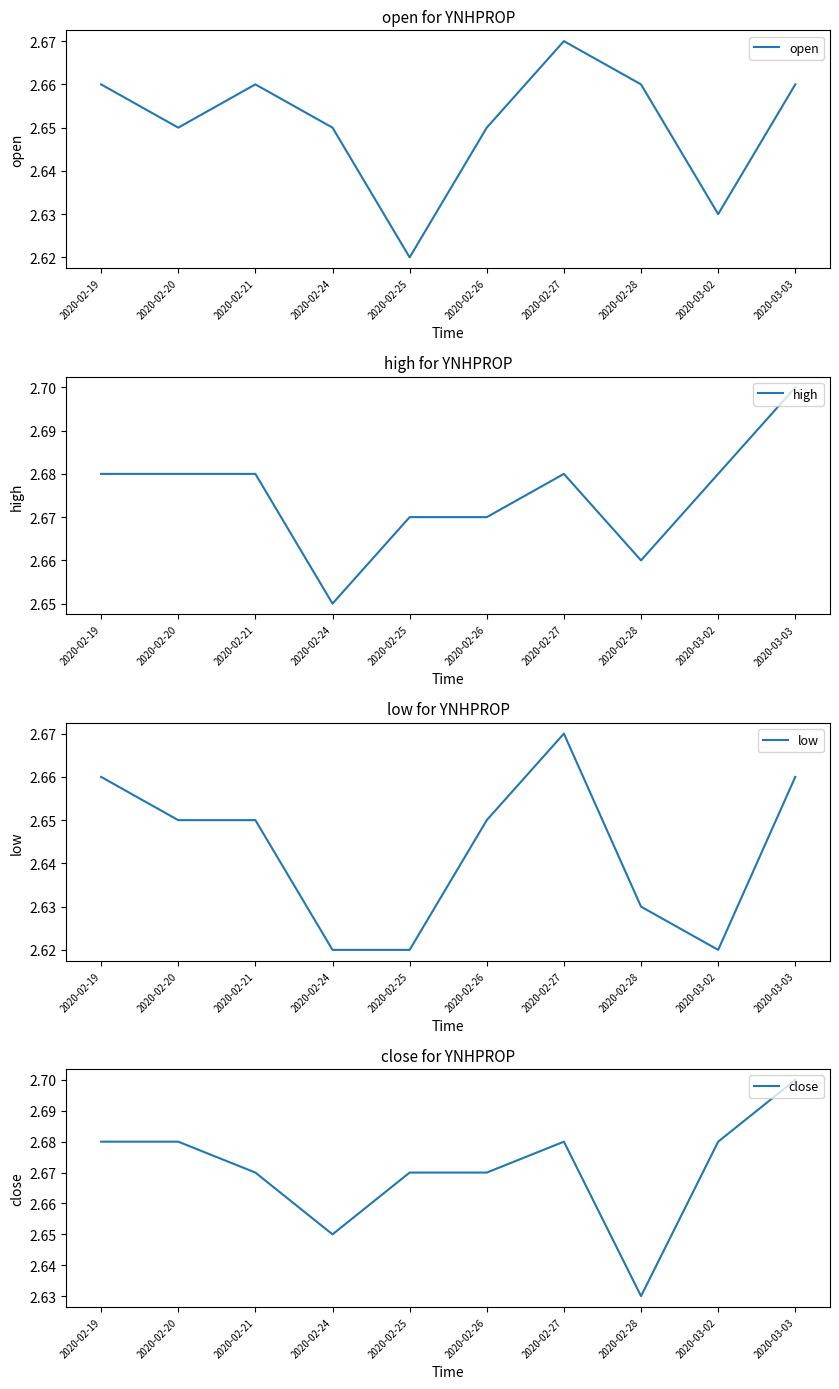

At which category does close reach its first local peak?

2020-02-27